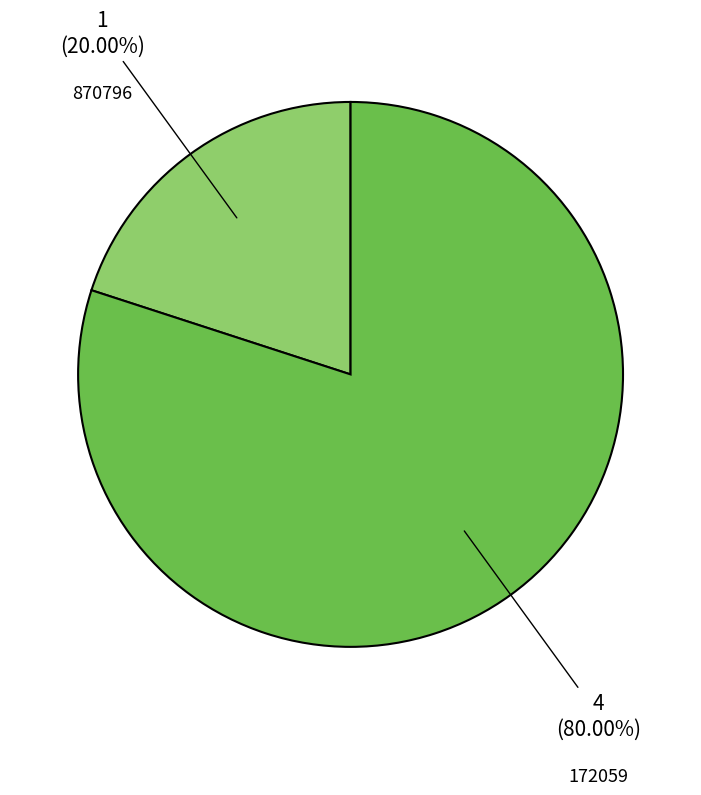

Is there a majority slice in this chart?

Yes